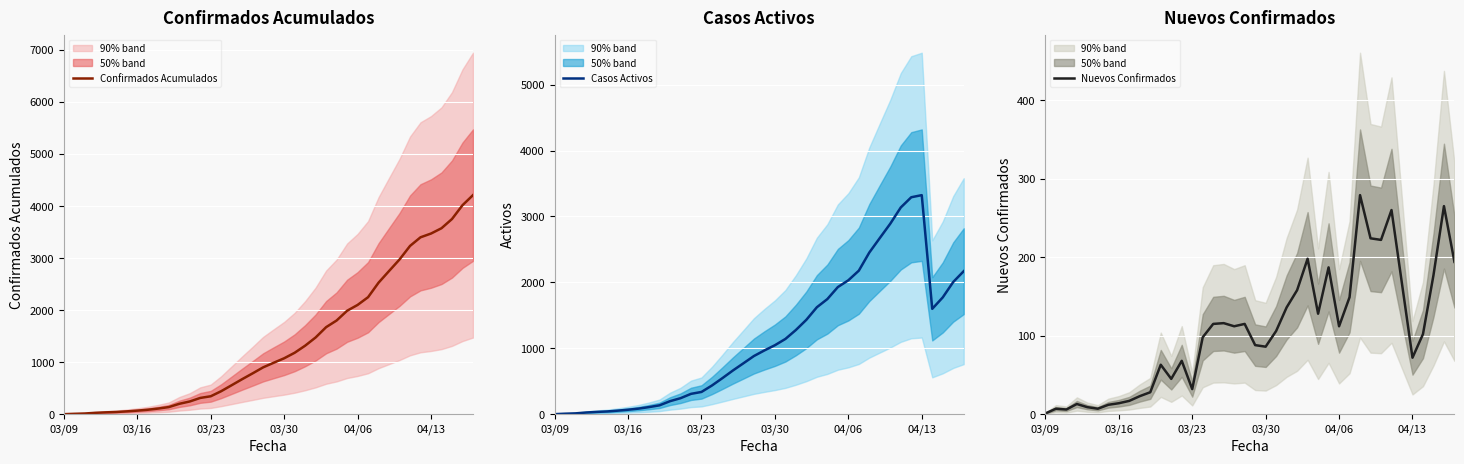

How many interior local peaks does the Casos Activos series have?

1